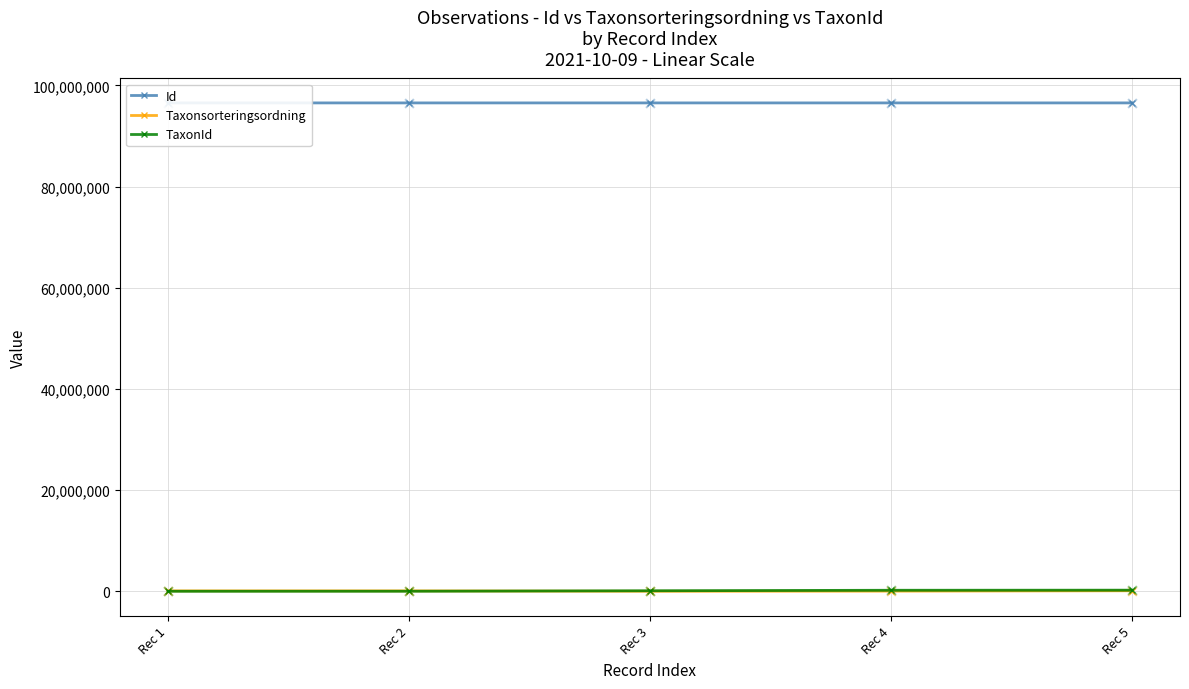

At how many categories does at least one series exceed 13249845?

5